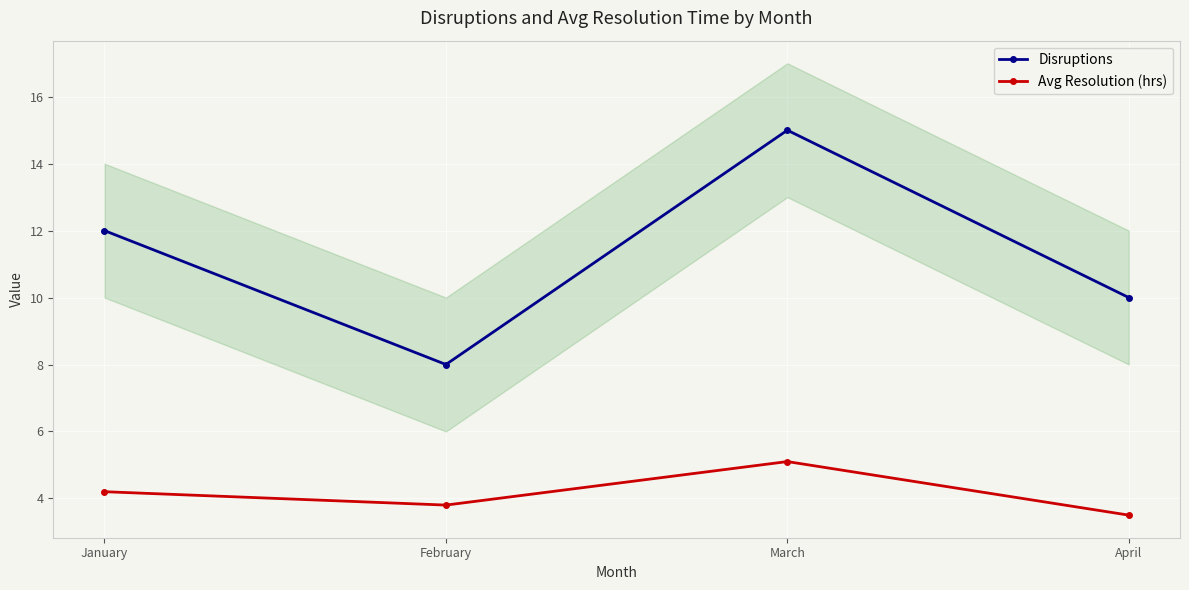

Is the value of Avg Resolution (hrs) at February greater than the value of Disruptions at February?

No